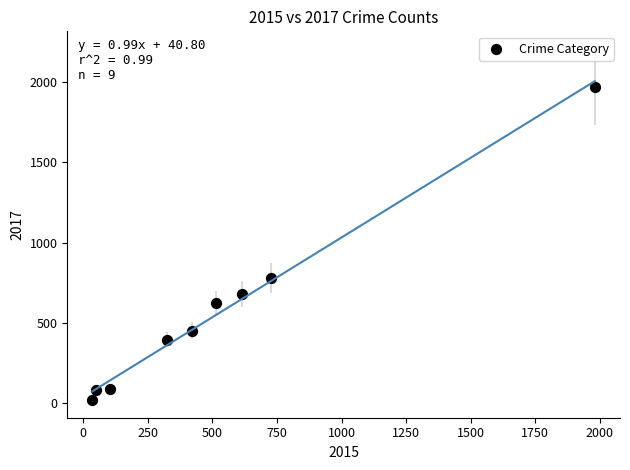

What is the average X value?

530